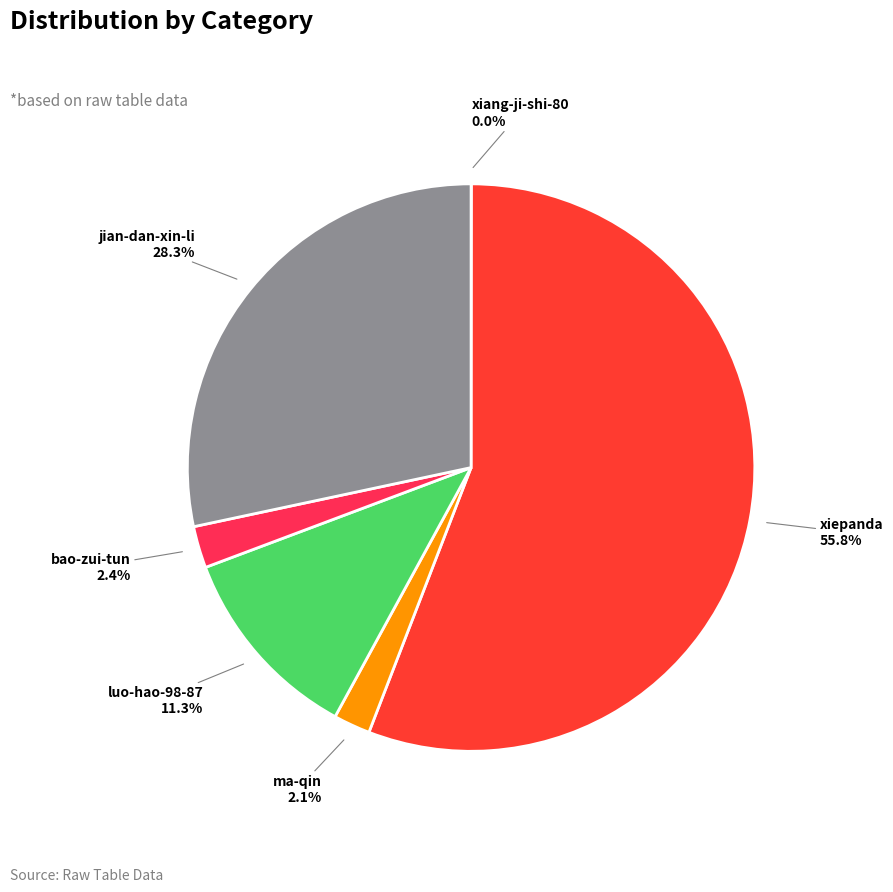

Combined, what portion of the pie is ma-qin and jian-dan-xin-li?

30.4%